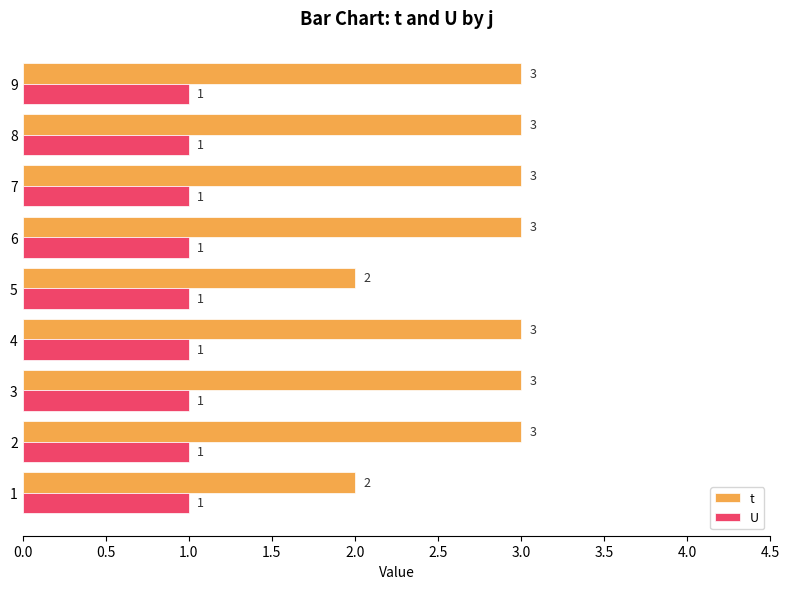

What is the maximum value for t?

3